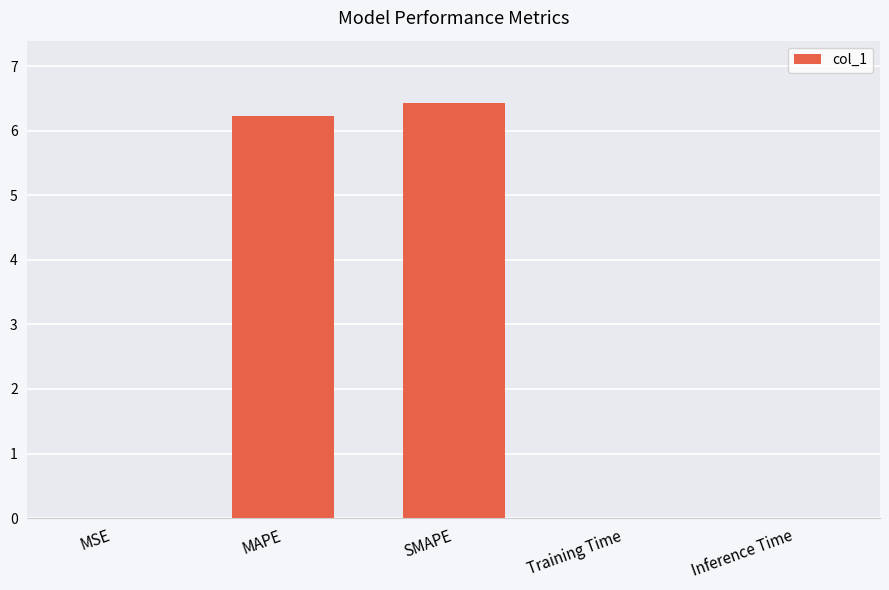

Is it true that the value at MAPE is 9.3?

False